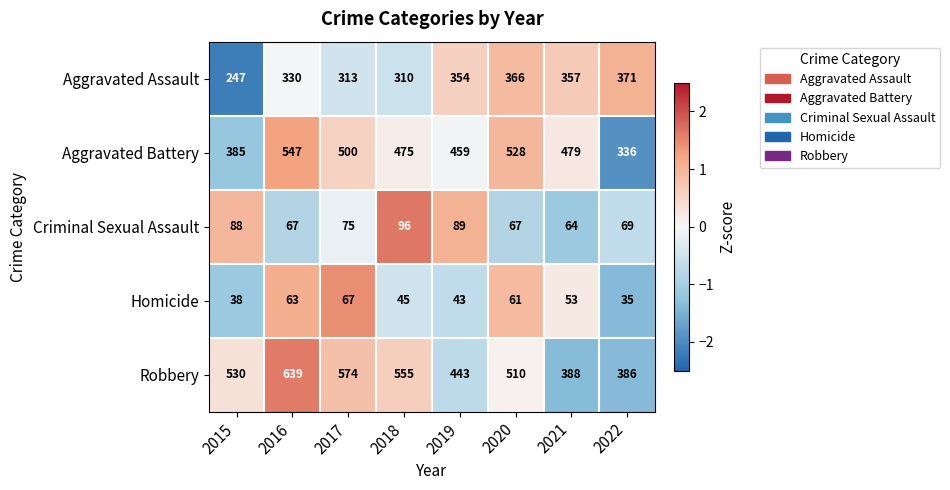

How many data points does each series have?

8